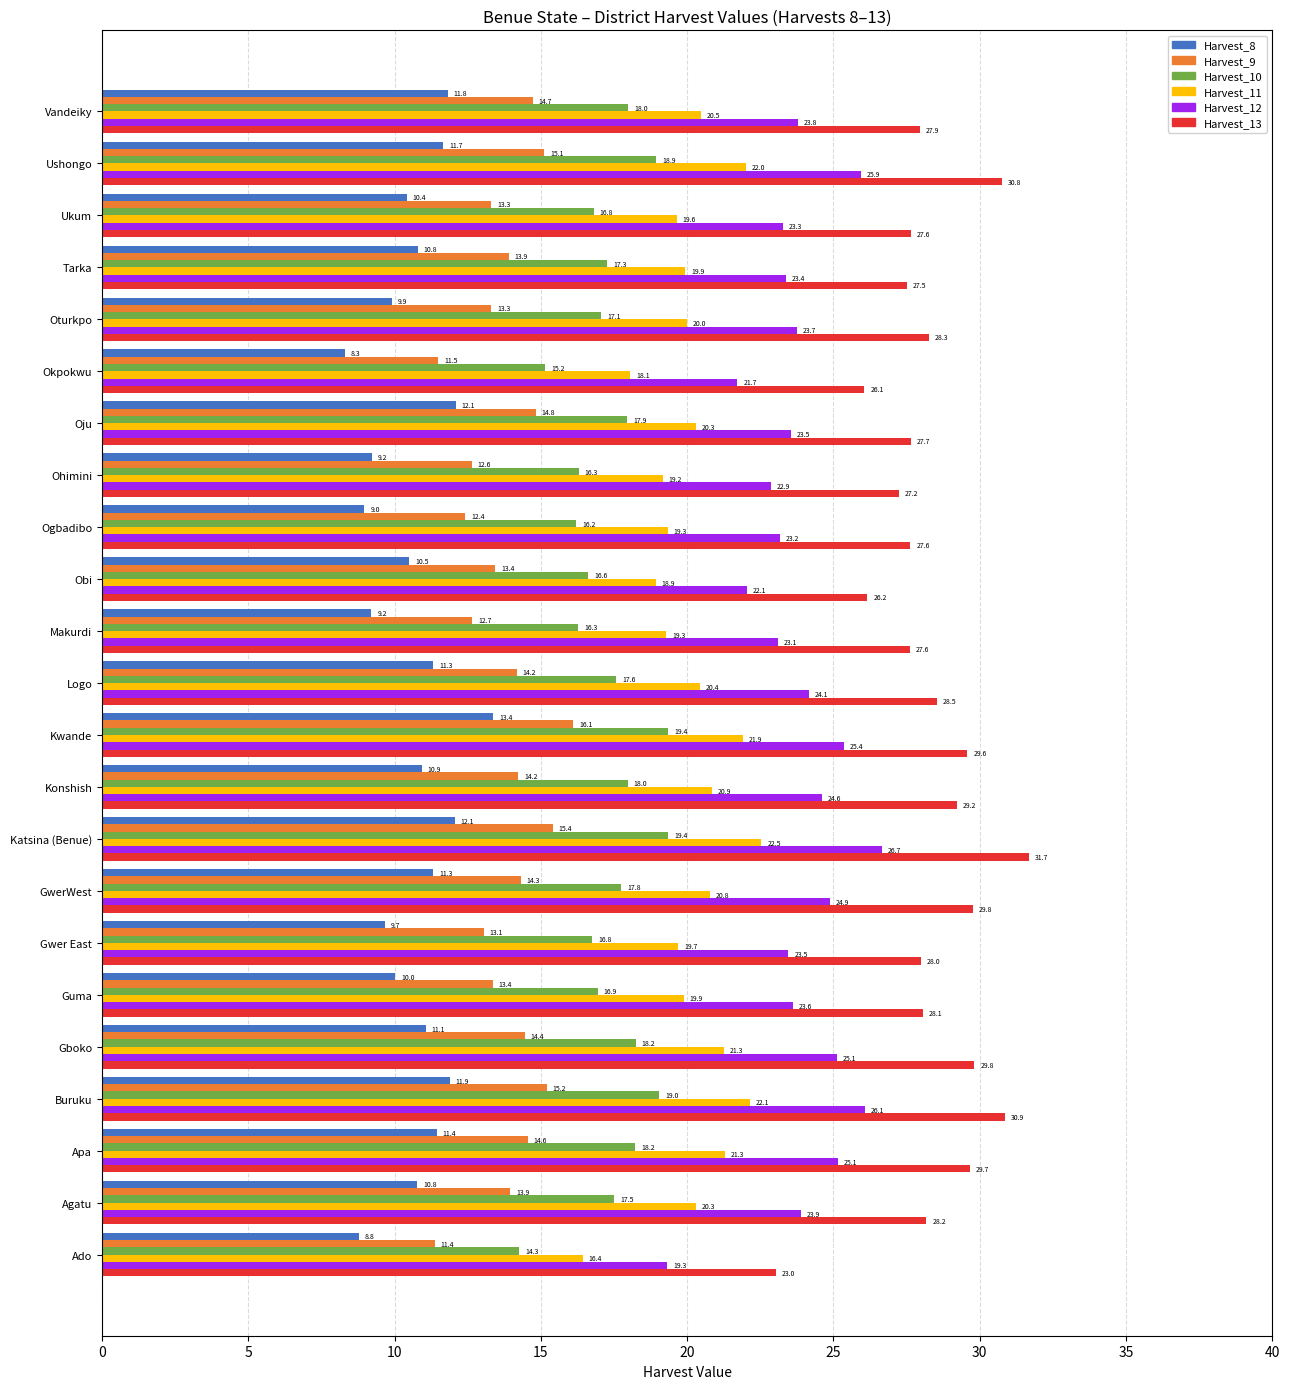

Which label corresponds to the smallest value in the chart?

Okpokwu